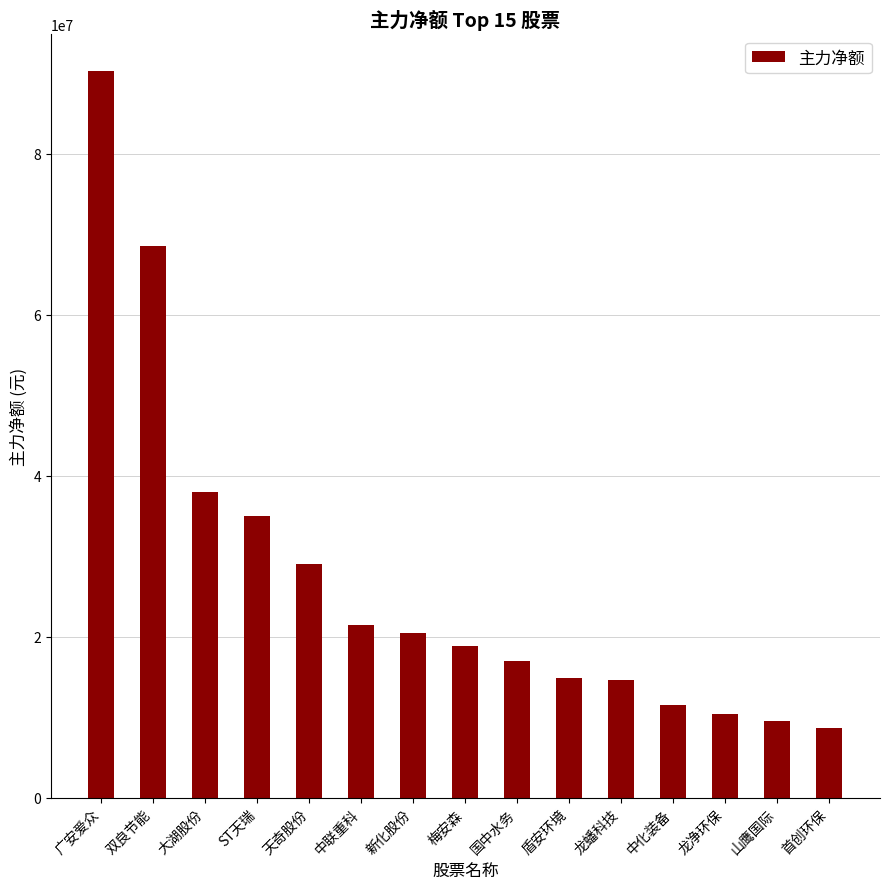

What is the sum of all values?

408163826